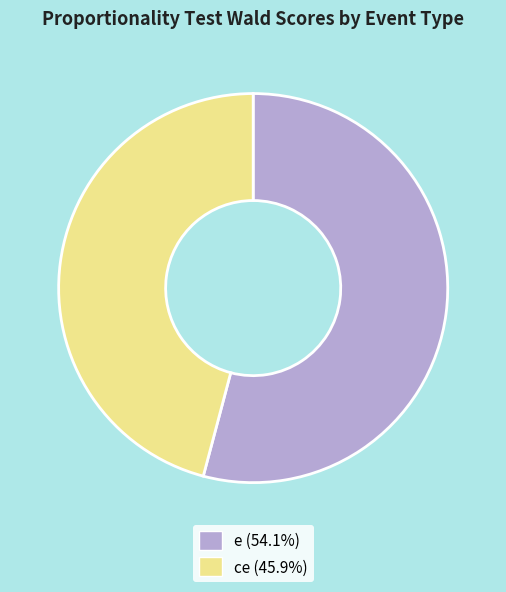

Does e represent more than half of the total?

Yes